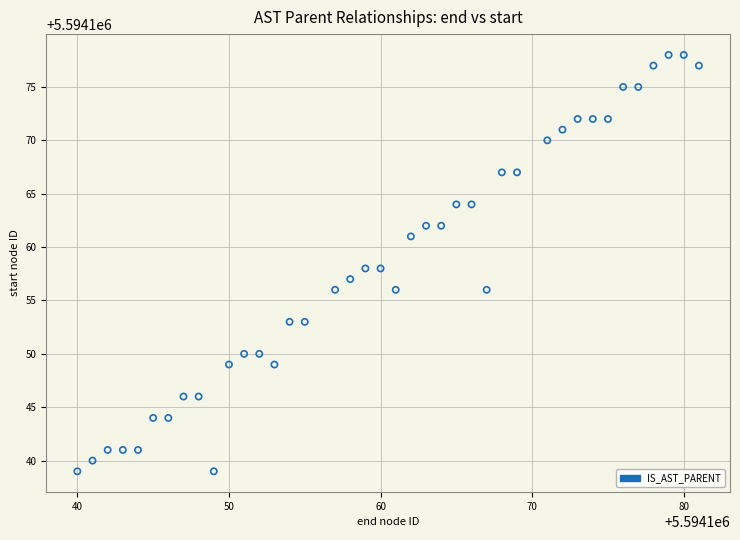

What is the range of X values (max minus min)?

41